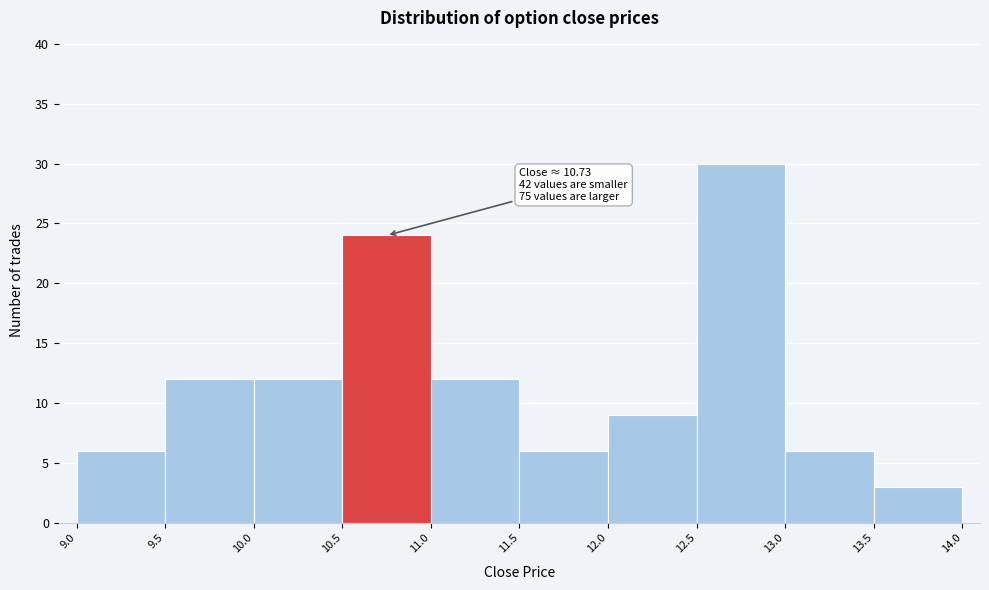

Over which range of the x-axis is the bar tallest?

12.5 to 13.0